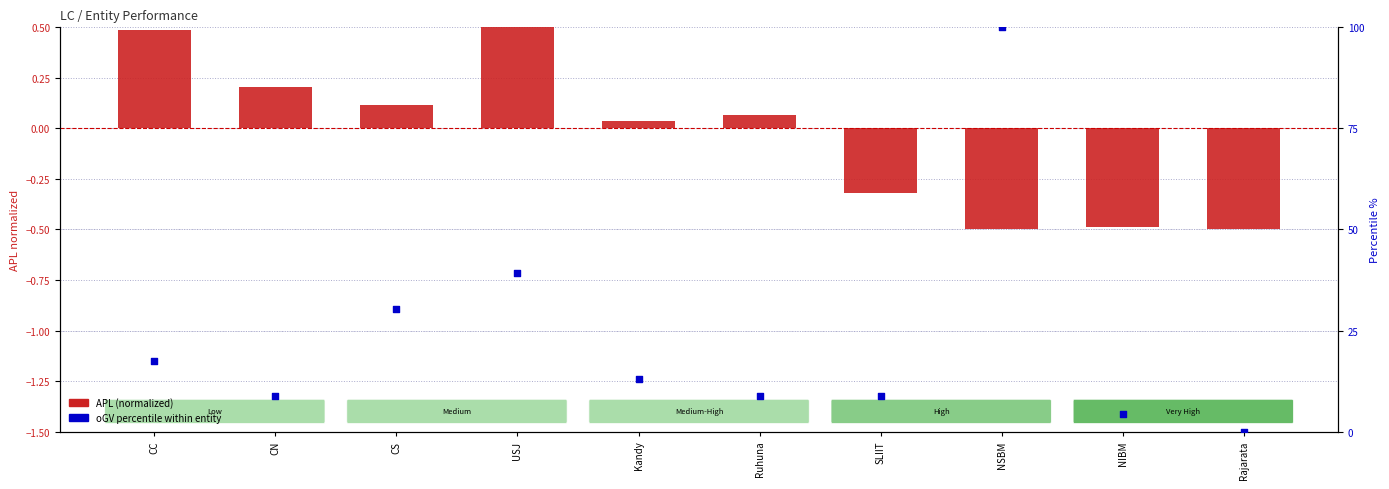

Which series has the largest Y range (max minus min)?

oGV percentile